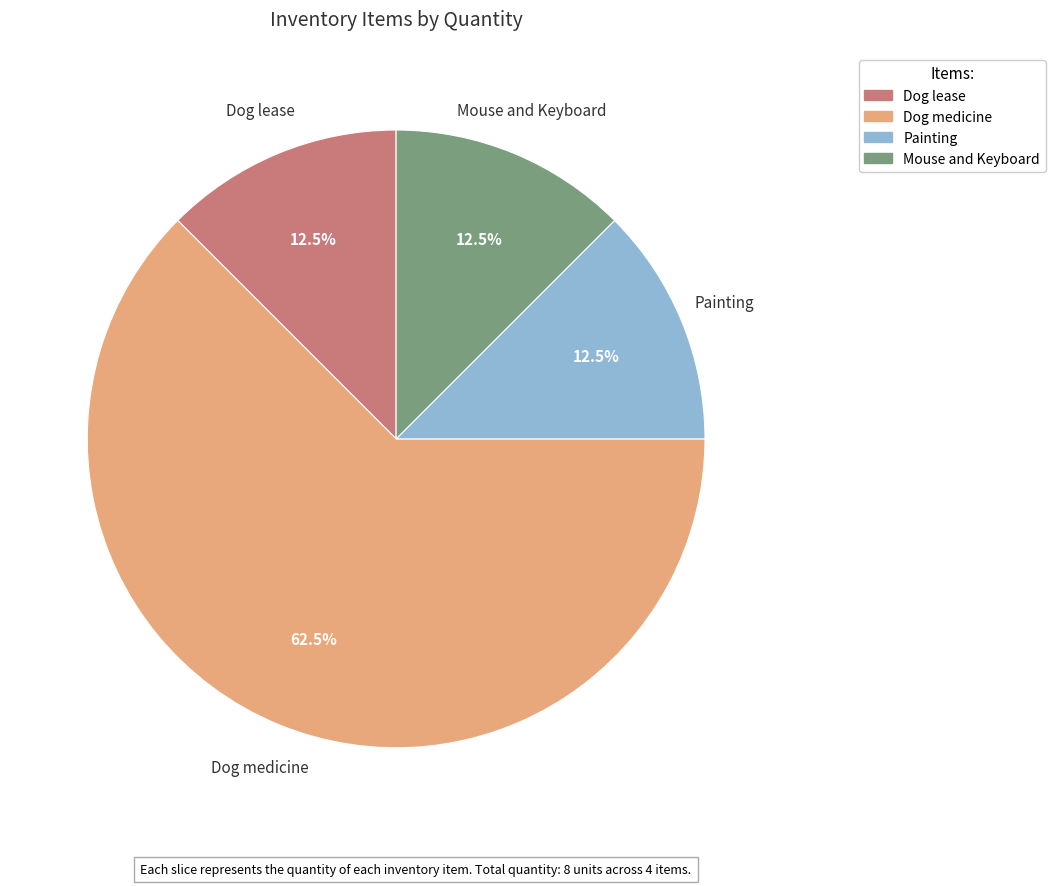

Which slice represents more than half of the pie?

Dog medicine